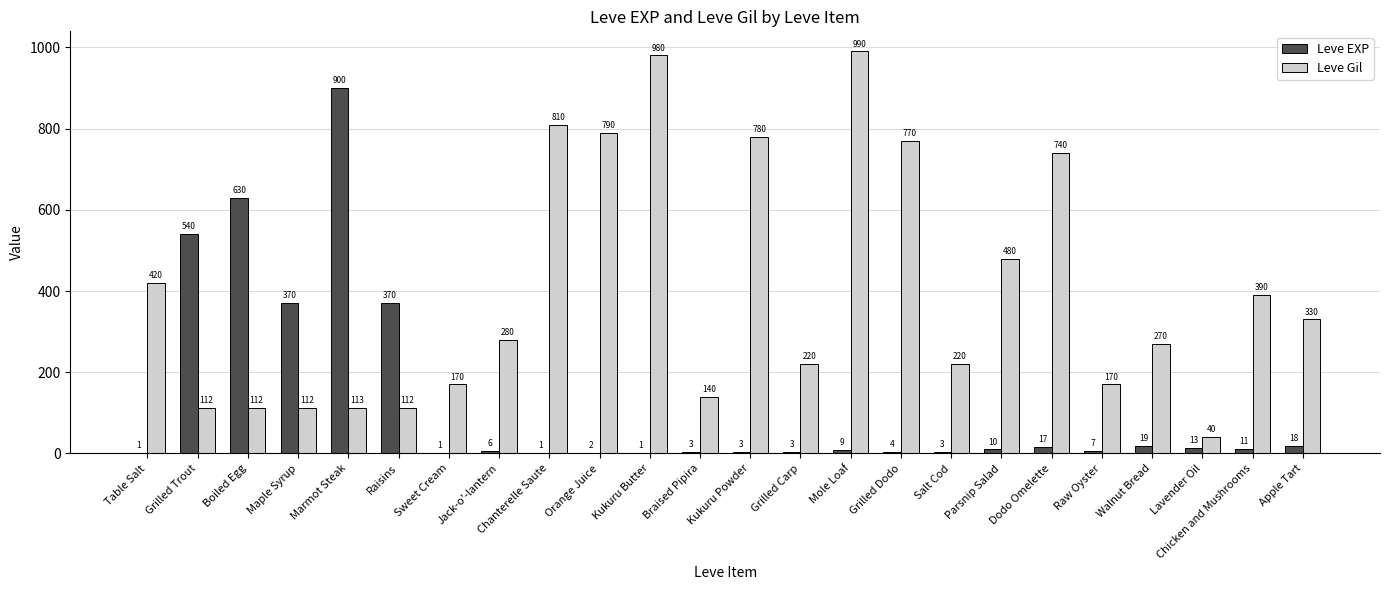

What is the approximate value of Leve EXP at Maple Syrup, to the nearest 10?

370